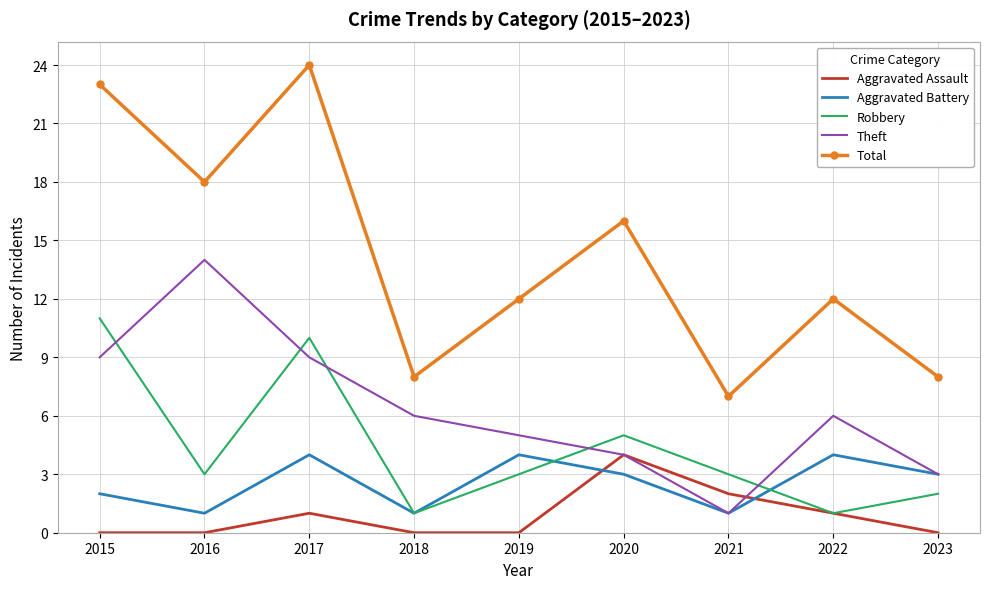

Is the value of Theft at 2022 greater than the value of Aggravated Assault at 2022?

Yes